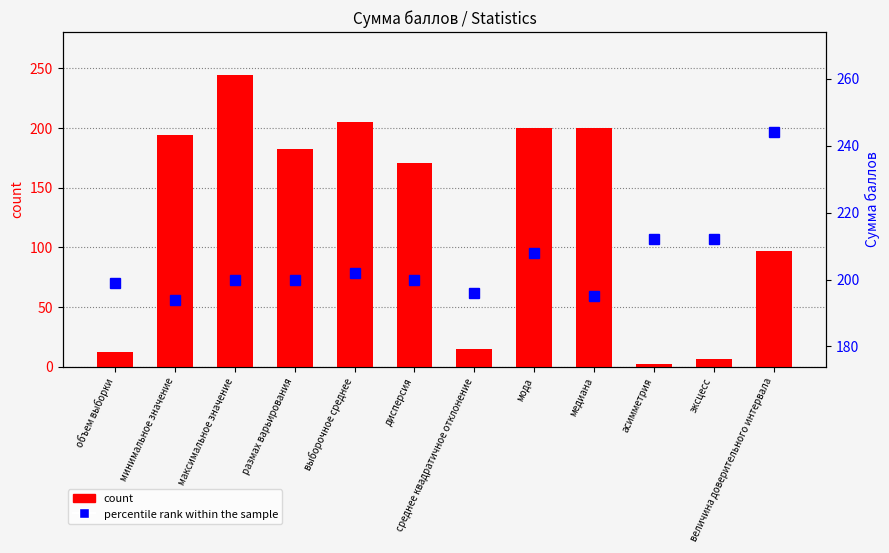

Is it true that count equals 205.2 at выборочное среднее?

True